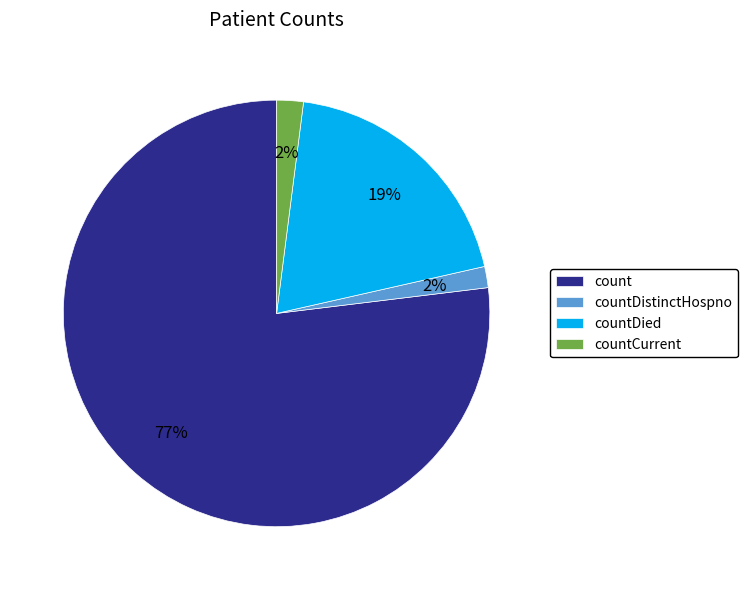

To the nearest percent, what is the average slice percentage?

25%